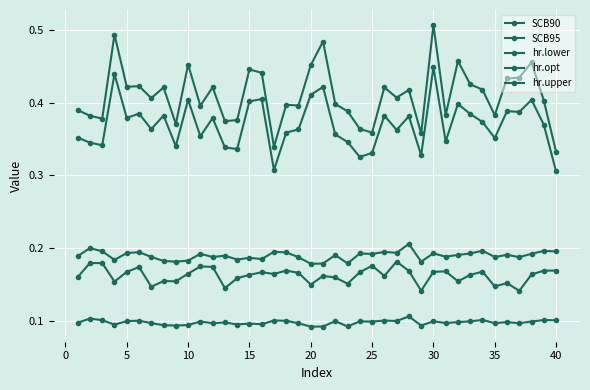

Reading left to right, transcribe all the data shown in this chart.

SCB90: 0.4	0.3	0.3	0.4	0.4	0.4	0.4	0.4	0.3	0.4	0.4	0.4	0.3	0.3	0.4	0.4	0.3	0.4	0.4	0.4	0.4	0.4	0.3	0.3	0.3	0.4	0.4	0.4	0.3	0.4	0.3	0.4	0.4	0.4	0.4	0.4	0.4	0.4	0.4	0.3
SCB95: 0.4	0.4	0.4	0.5	0.4	0.4	0.4	0.4	0.4	0.5	0.4	0.4	0.4	0.4	0.4	0.4	0.3	0.4	0.4	0.5	0.5	0.4	0.4	0.4	0.4	0.4	0.4	0.4	0.4	0.5	0.4	0.5	0.4	0.4	0.4	0.4	0.4	0.5	0.4	0.3
hr.lower: 0.1	0.1	0.1	0.1	0.1	0.1	0.1	0.1	0.1	0.1	0.1	0.1	0.1	0.1	0.1	0.1	0.1	0.1	0.1	0.1	0.1	0.1	0.1	0.1	0.1	0.1	0.1	0.1	0.1	0.1	0.1	0.1	0.1	0.1	0.1	0.1	0.1	0.1	0.1	0.1
hr.opt: 0.2	0.2	0.2	0.2	0.2	0.2	0.1	0.2	0.2	0.2	0.2	0.2	0.1	0.2	0.2	0.2	0.2	0.2	0.2	0.1	0.2	0.2	0.2	0.2	0.2	0.2	0.2	0.2	0.1	0.2	0.2	0.2	0.2	0.2	0.1	0.2	0.1	0.2	0.2	0.2
hr.upper: 0.2	0.2	0.2	0.2	0.2	0.2	0.2	0.2	0.2	0.2	0.2	0.2	0.2	0.2	0.2	0.2	0.2	0.2	0.2	0.2	0.2	0.2	0.2	0.2	0.2	0.2	0.2	0.2	0.2	0.2	0.2	0.2	0.2	0.2	0.2	0.2	0.2	0.2	0.2	0.2